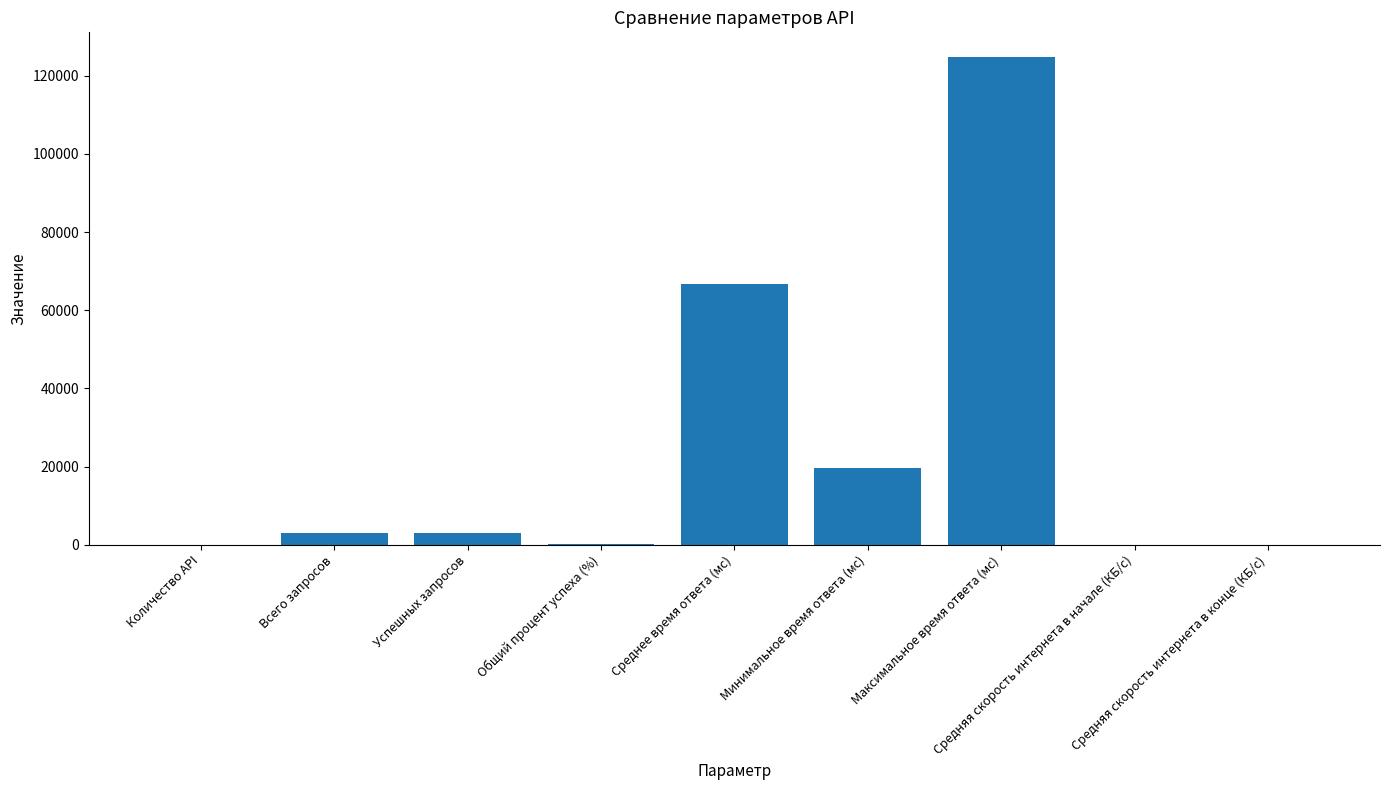

Are the bars grouped side by side (vs. stacked)?

No